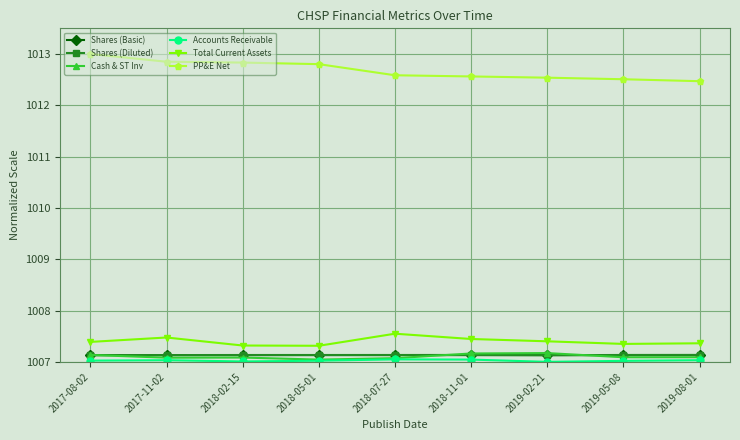

The value of Total Current Assets at 2019-08-01 is 1732.8. True or false?

False